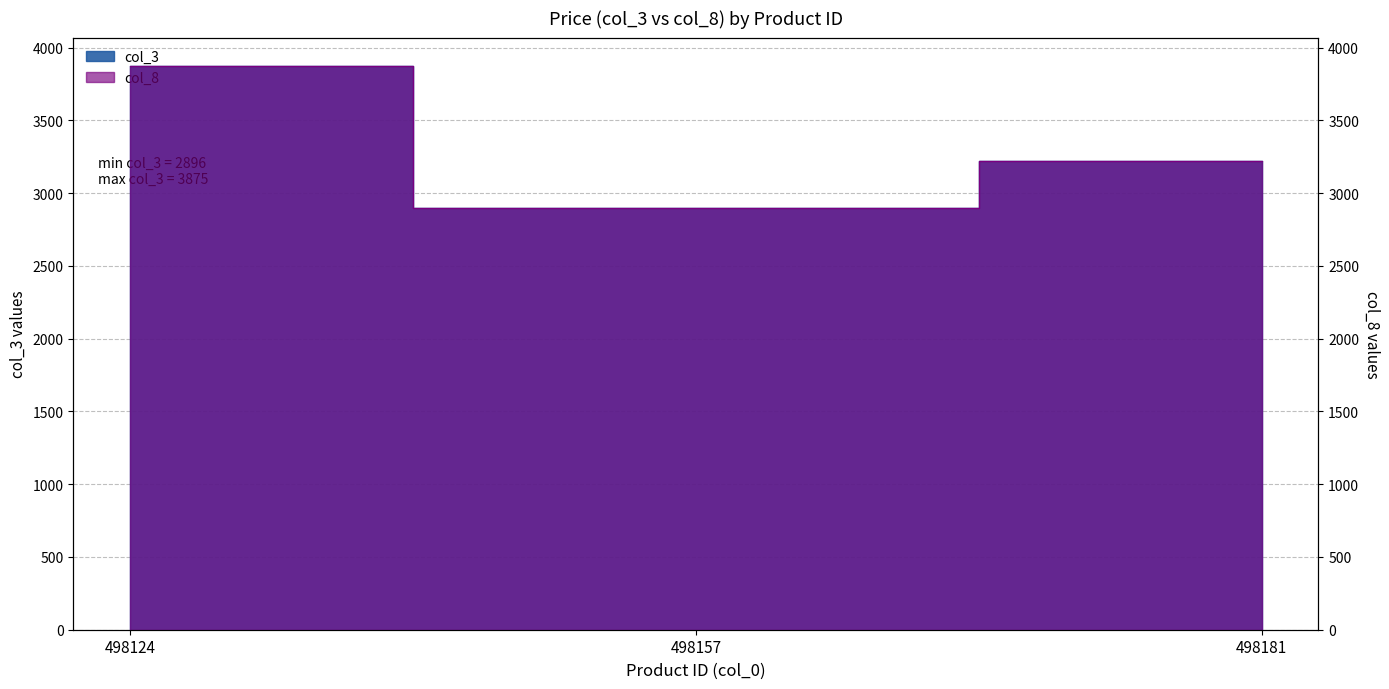

How many lines are shown in the chart?

2